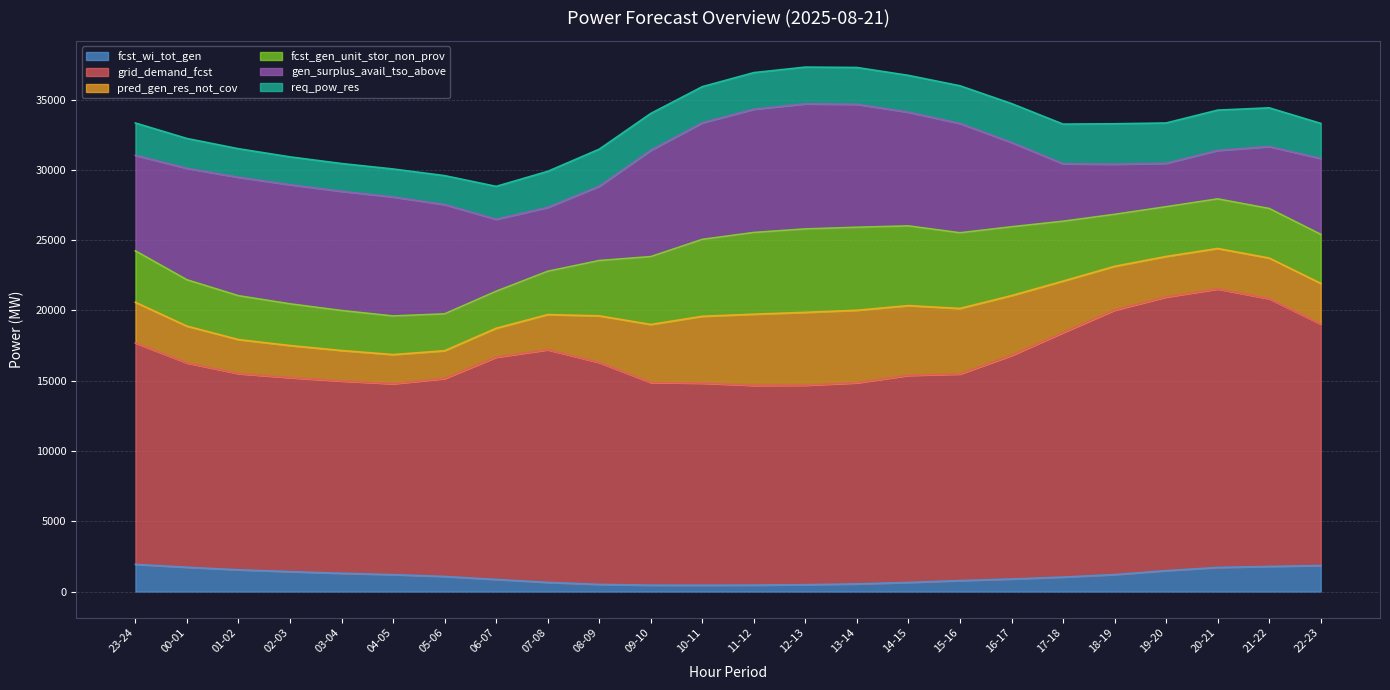

Which has a higher value, 05-06 or 22-23?

22-23